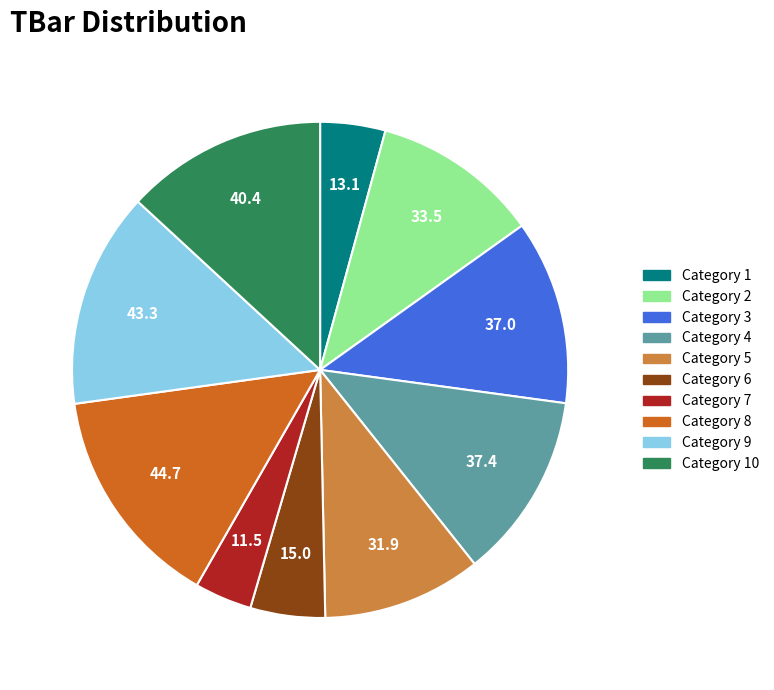

Is there a majority slice in this chart?

No